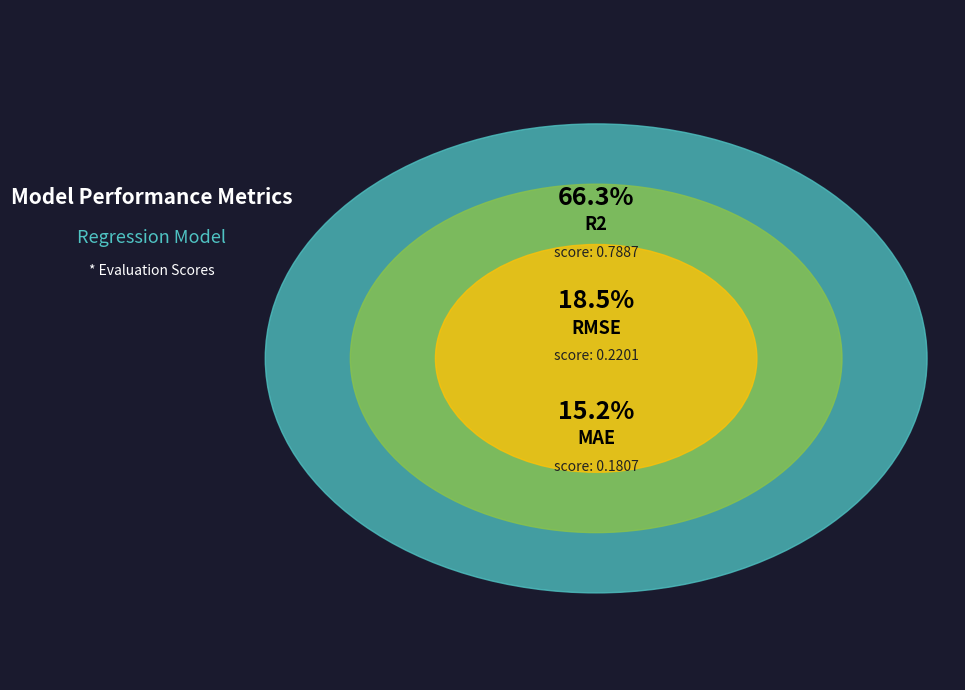

To the nearest percent, what percentage of the pie is RMSE?

19%